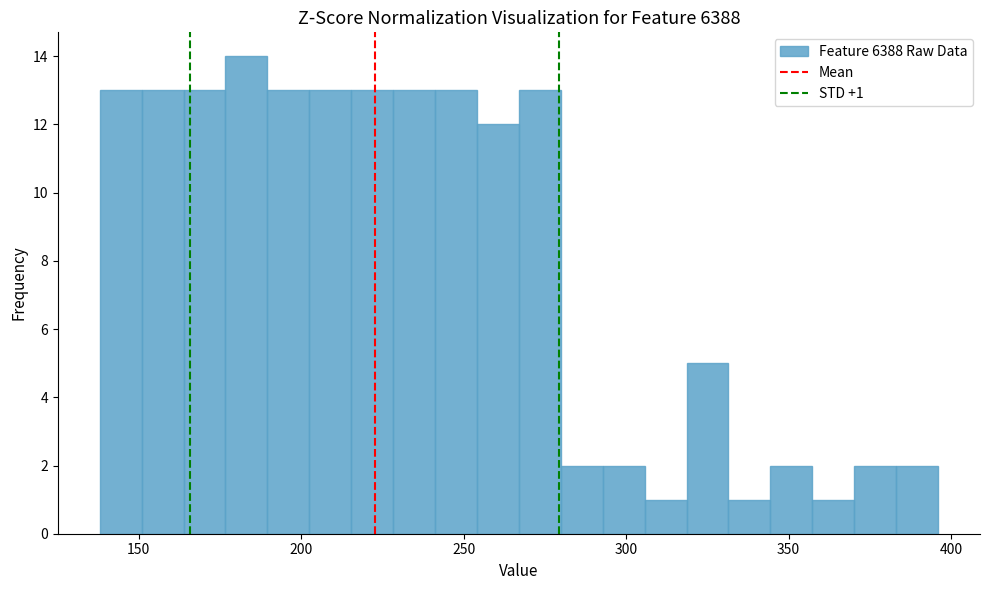

Around what value on the x-axis is the tallest bar? Give the approximate position of its centre, as read against the axis.

185